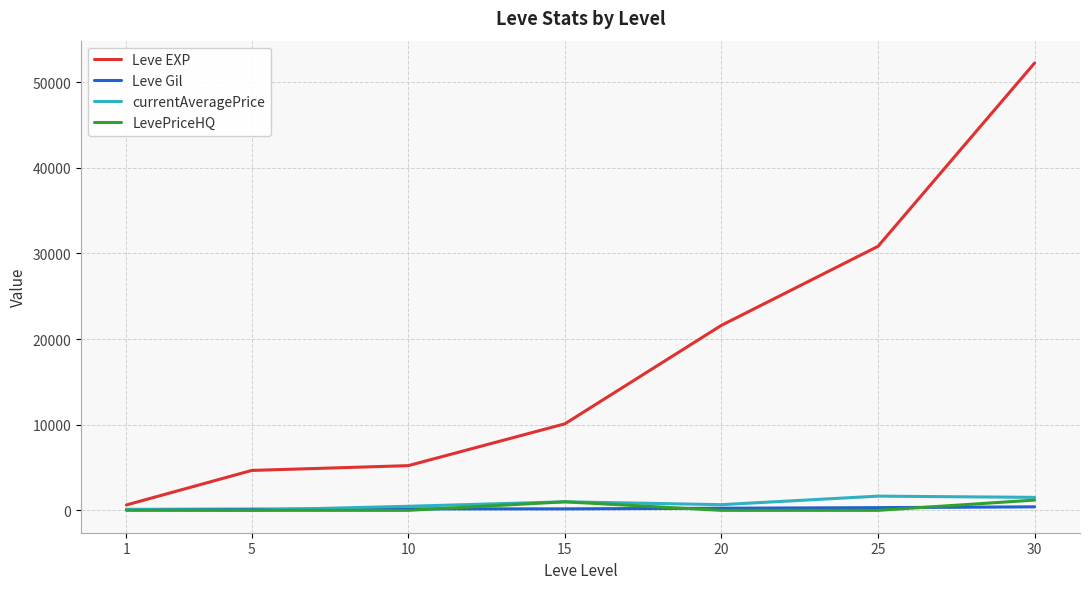

True or false: Leve Gil and Leve EXP intersect in this chart.

False